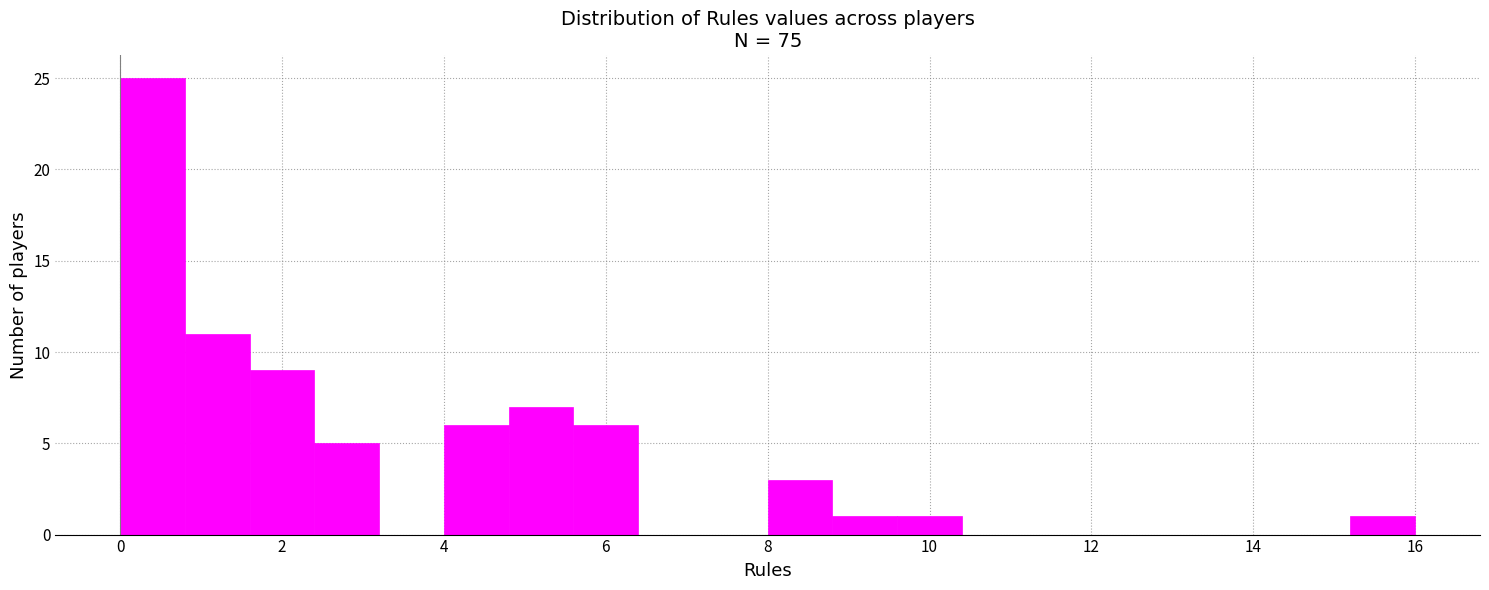

Reading left to right, list every bar in this chart as the range it spans on the x-axis followed by its height. The values are not printed on the chart, so give them approximately, as read against the axis.

0.0 to 0.8: 25
0.8 to 1.6: 11
1.6 to 2.4: 9
2.4 to 3.2: 5
3.2 to 4.0: 0
4.0 to 4.8: 6
4.8 to 5.6: 7
5.6 to 6.4: 6
6.4 to 7.2: 0
7.2 to 8.0: 0
8.0 to 8.8: 3
8.8 to 9.6: 1
9.6 to 10.4: 1
10.4 to 11.2: 0
11.2 to 12.0: 0
12.0 to 12.8: 0
12.8 to 13.6: 0
13.6 to 14.4: 0
14.4 to 15.2: 0
15.2 to 16.0: 1